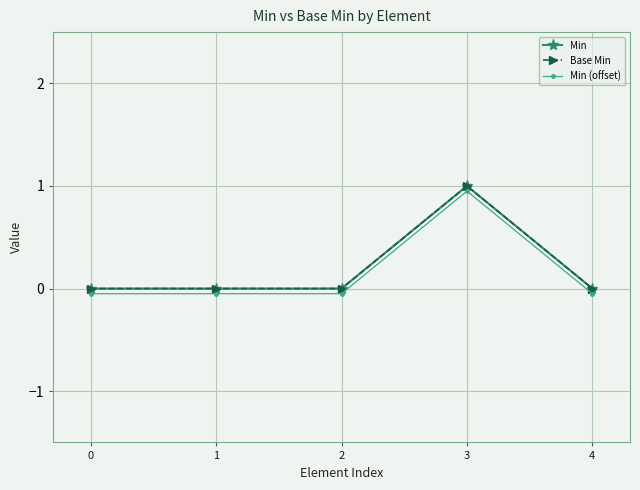

Read the Min value at 3.

1.0